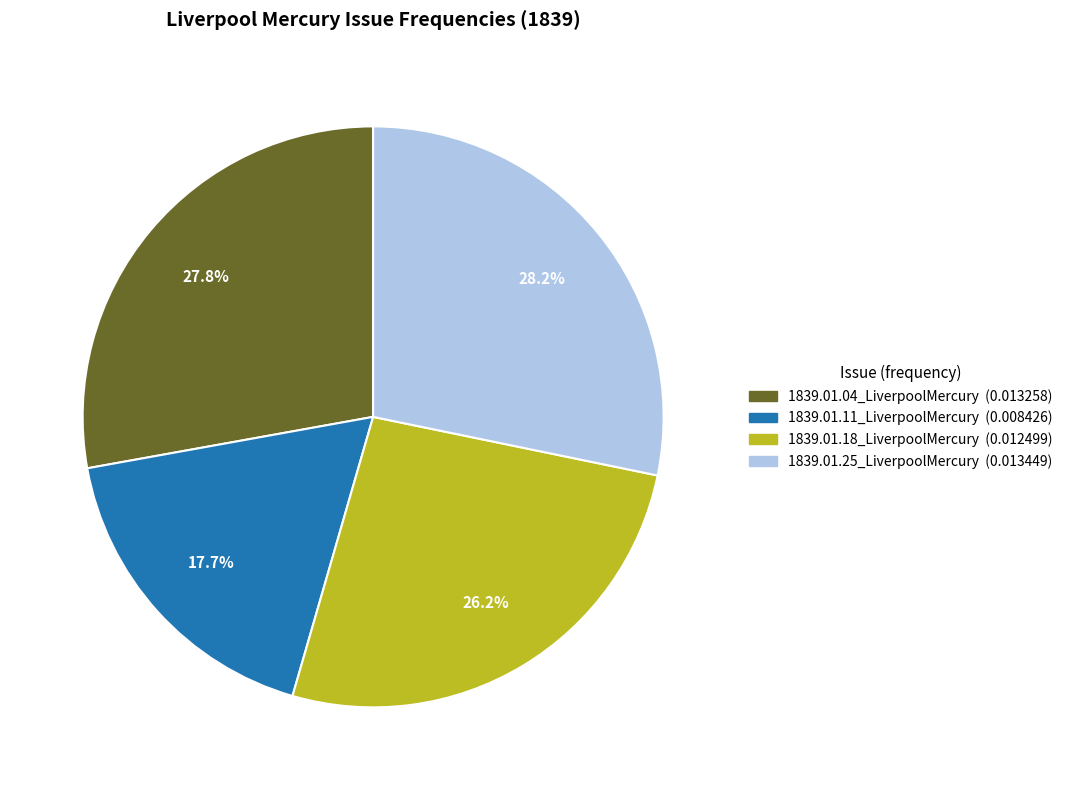

Which slice is the smallest?

1839.01.11_LiverpoolMercury